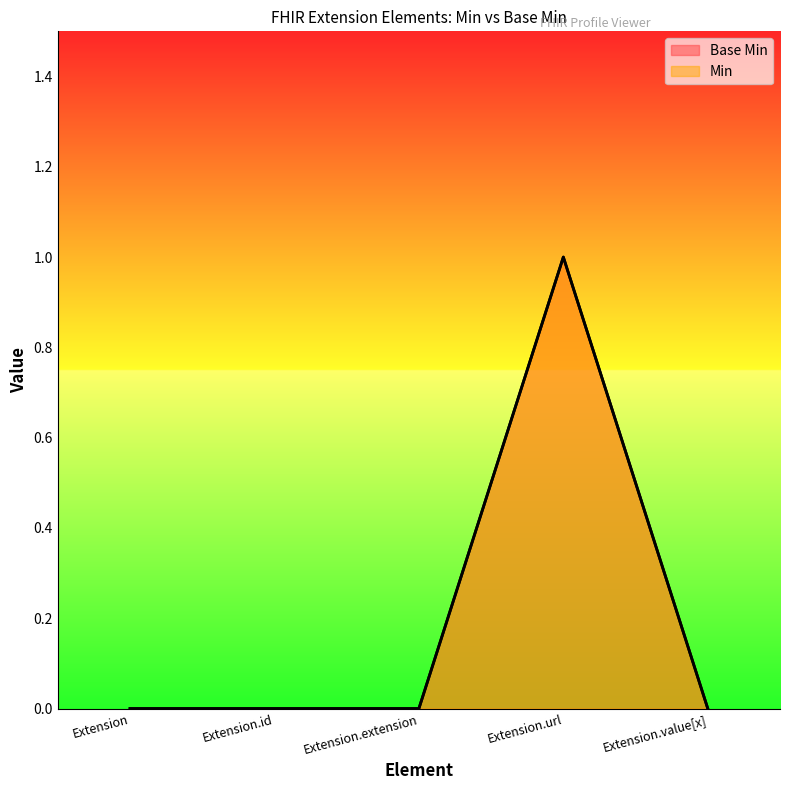

Reading left to right, list all the values displayed in this chart.

Base Min: Extension=0	Extension.id=0	Extension.extension=0	Extension.url=1	Extension.value[x]=0
Min: Extension=0	Extension.id=0	Extension.extension=0	Extension.url=1	Extension.value[x]=0